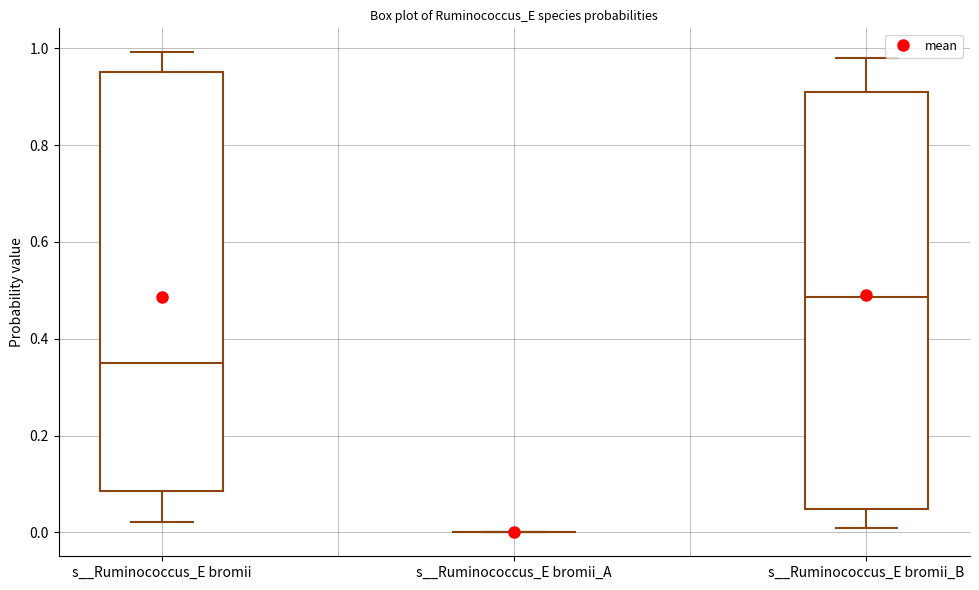

Reading left to right, read every box against the y-axis: the position of its median line, the range the box covers, and the ends of its whiskers. The values are not printed on the chart, so give them approximately, as read against the axis.

s__Ruminococcus_E bromii: median 0.34, box 0.08 to 0.96, whiskers 0.02 to 1.00
s__Ruminococcus_E bromii_A: box collapsed to a line at 0.00, whiskers 0.00 to 0.00
s__Ruminococcus_E bromii_B: median 0.48, box 0.04 to 0.92, whiskers 0.00 to 0.98